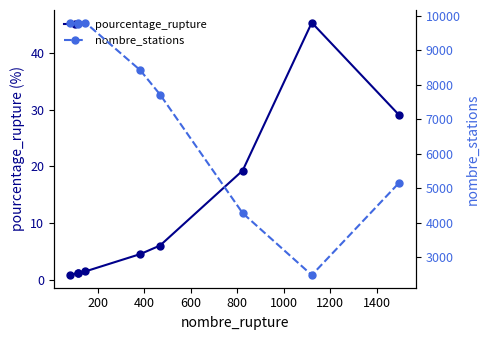

Reading left to right, transcribe all the data shown in this chart.

pourcentage_rupture: 0.8	1.2	1.2	1.5	4.5	6.1	19.3	45.3	29.0
nombre_stations: 9808.0	9794.0	9767.0	9808.0	8424.0	7718.0	4272.0	2472.0	5159.0